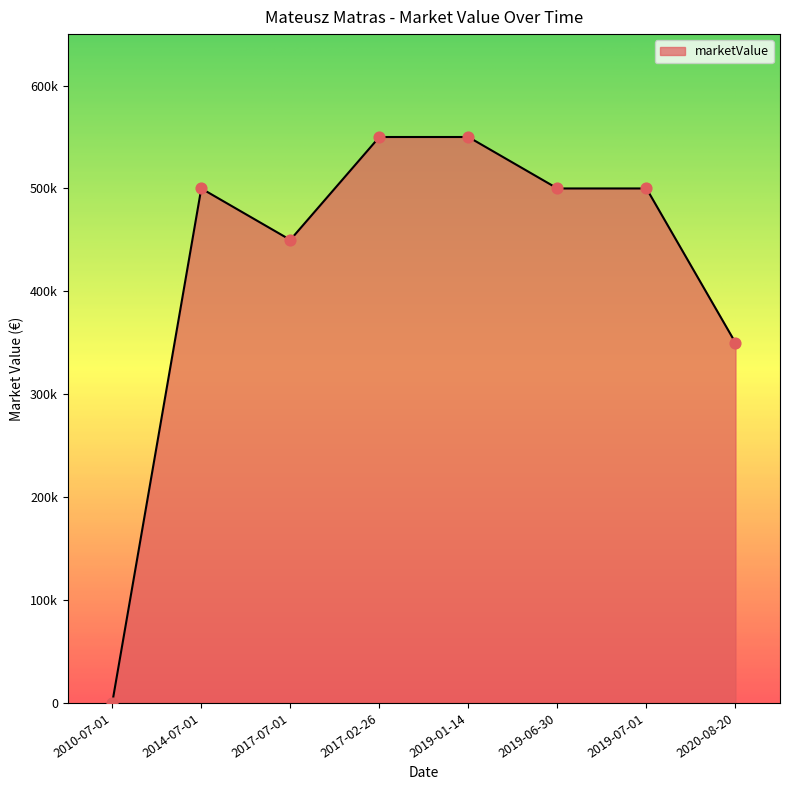

Approximately how many times larger is the value at 2017-02-26 compared to 2019-06-30?

1.1